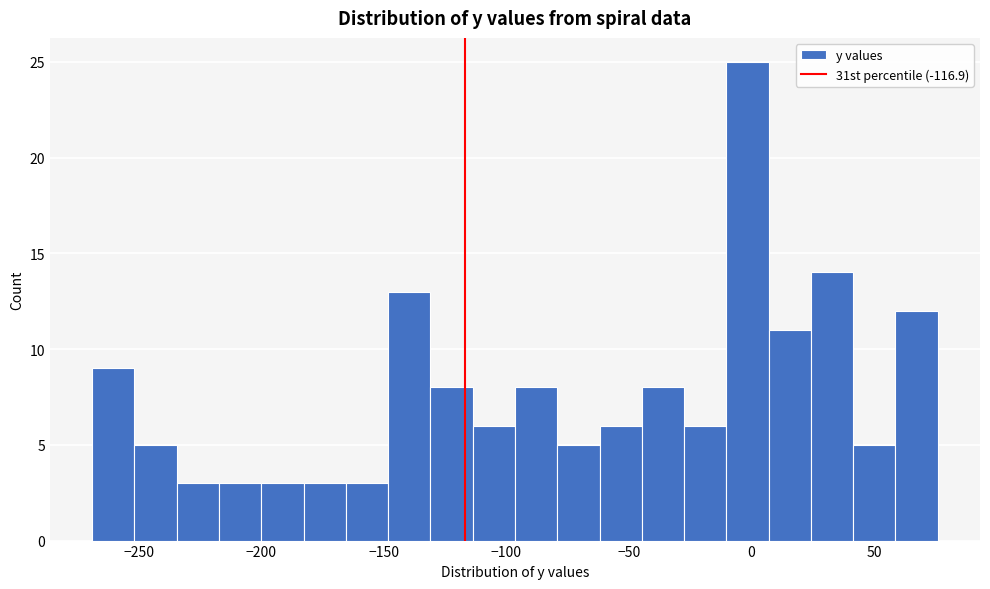

Around what value on the x-axis is the tallest bar? Give the approximate position of its centre, as read against the axis.

0